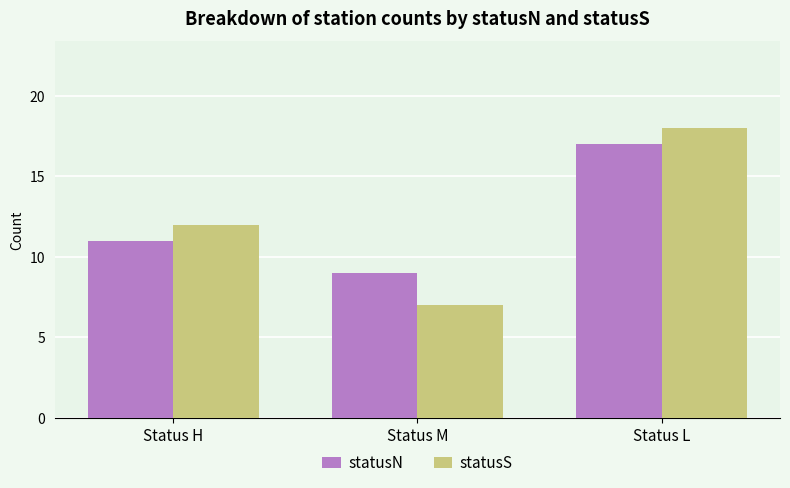

Which series has the largest range (max minus min)?

statusS